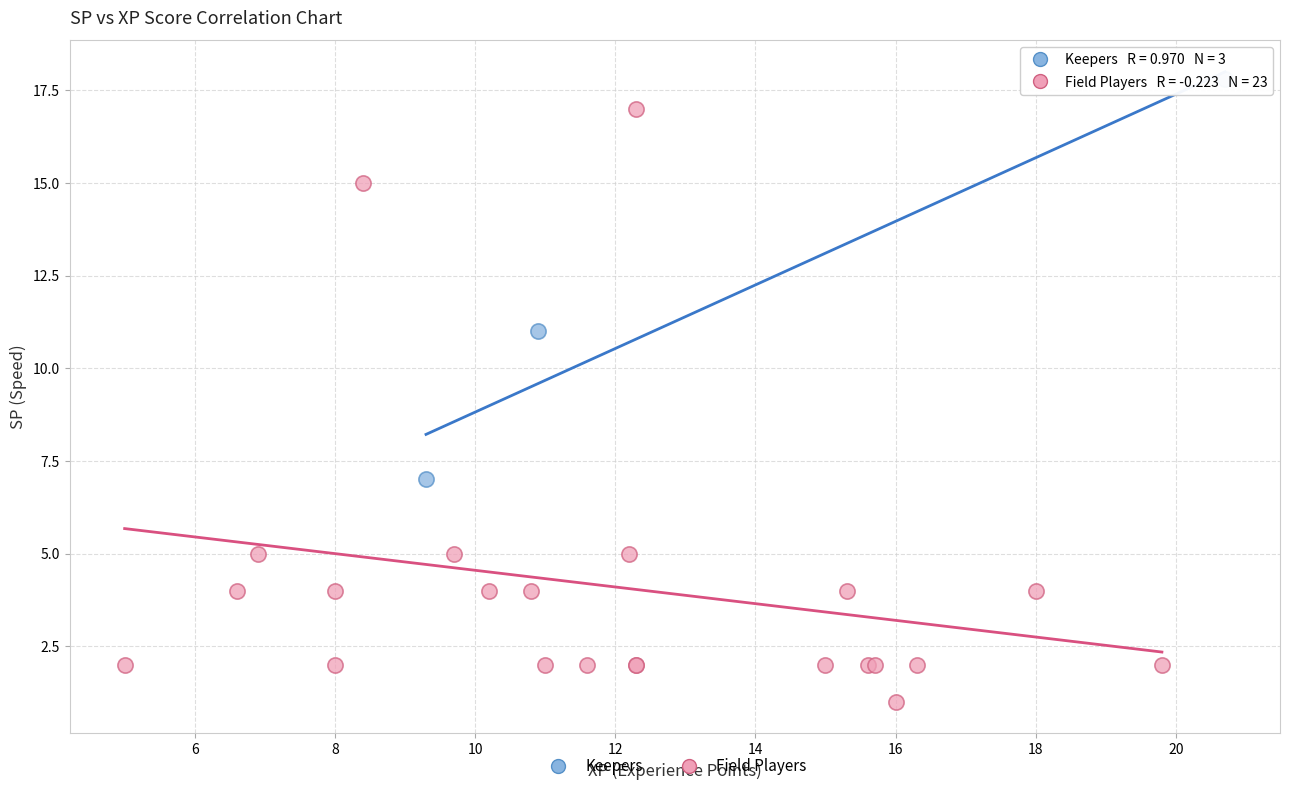

Which series reaches the maximum Y coordinate?

Keepers